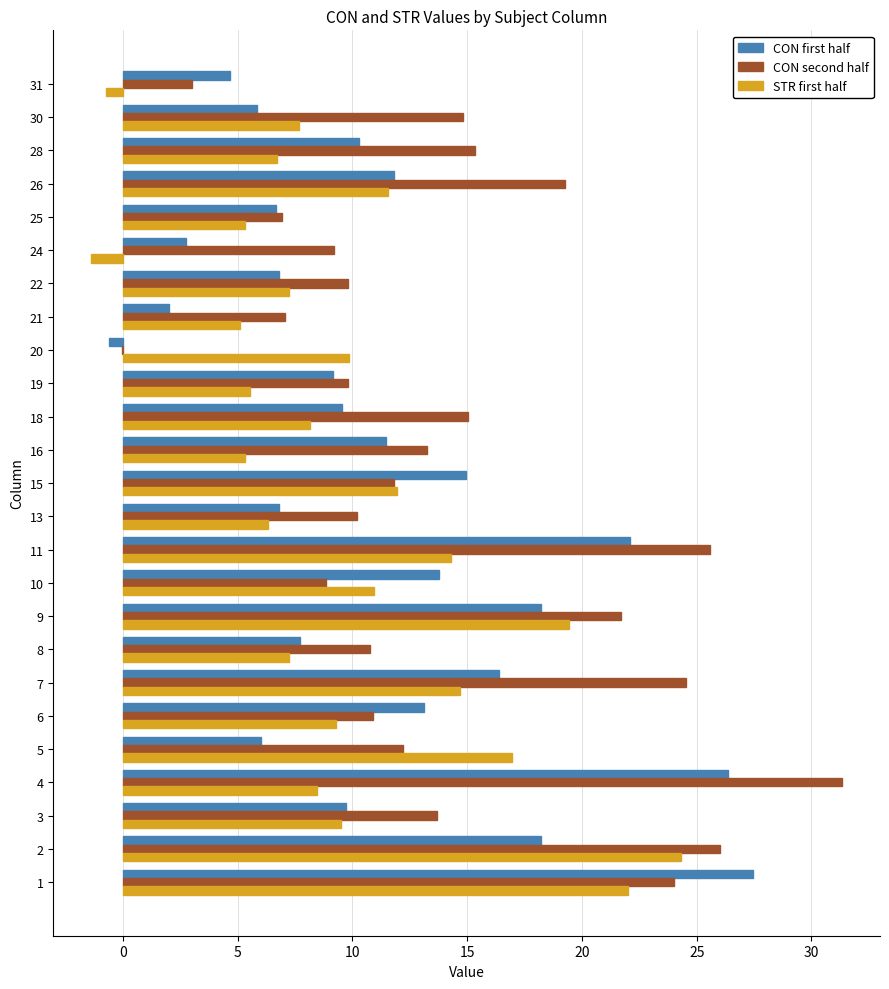

Is the value of CON second half at 11 greater than the value of CON first half at 25?

Yes